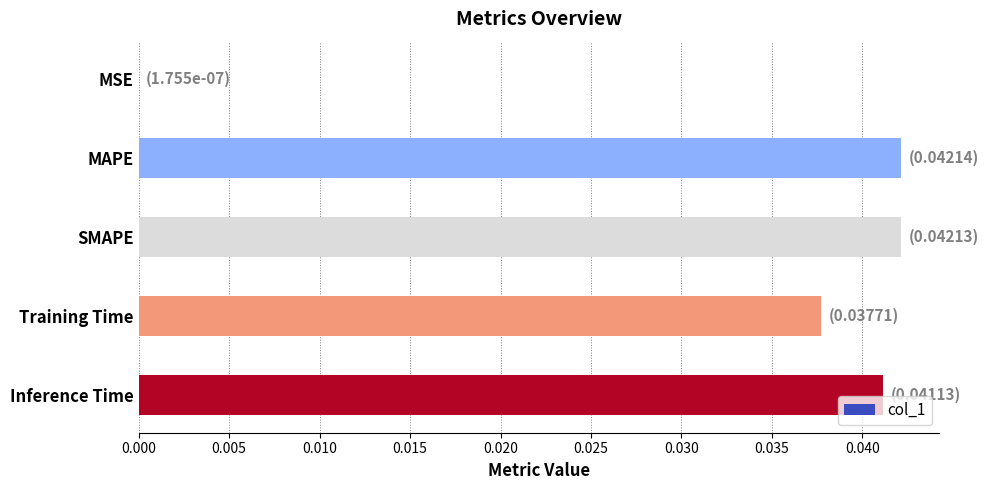

The chart shows a value of 0.1 at Training Time. True or false?

False